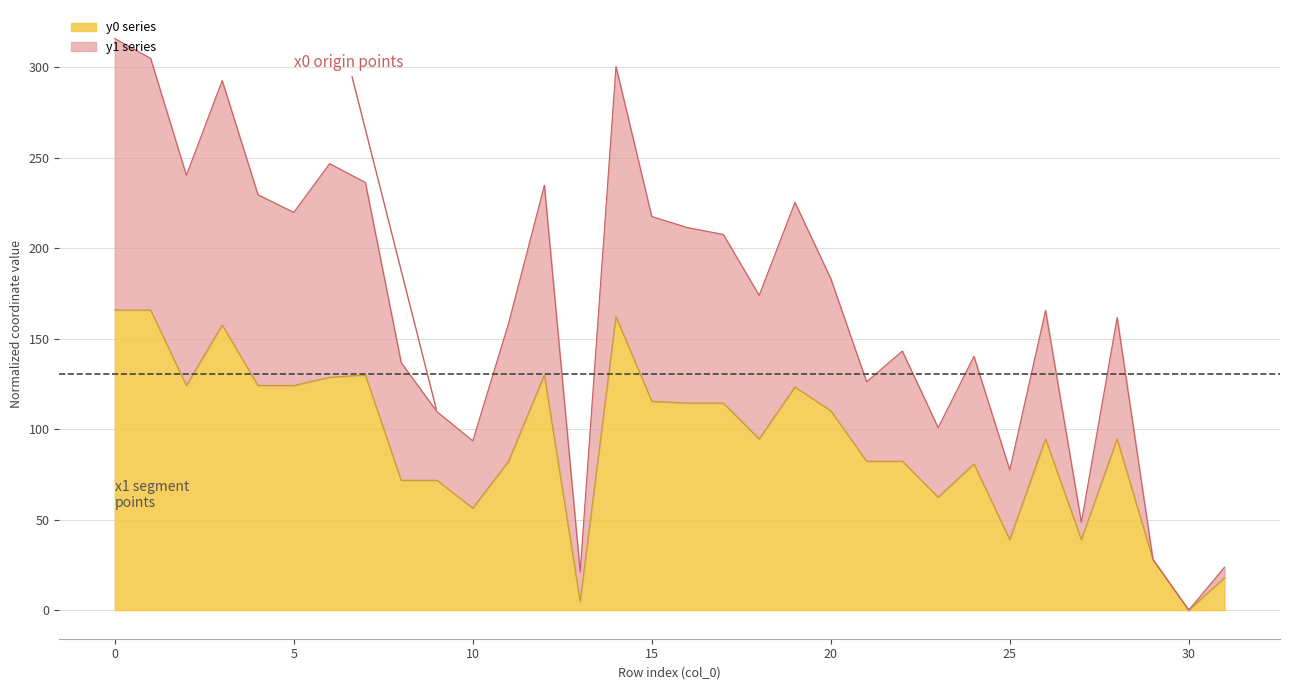

How many data points in y0 are above 94?

18